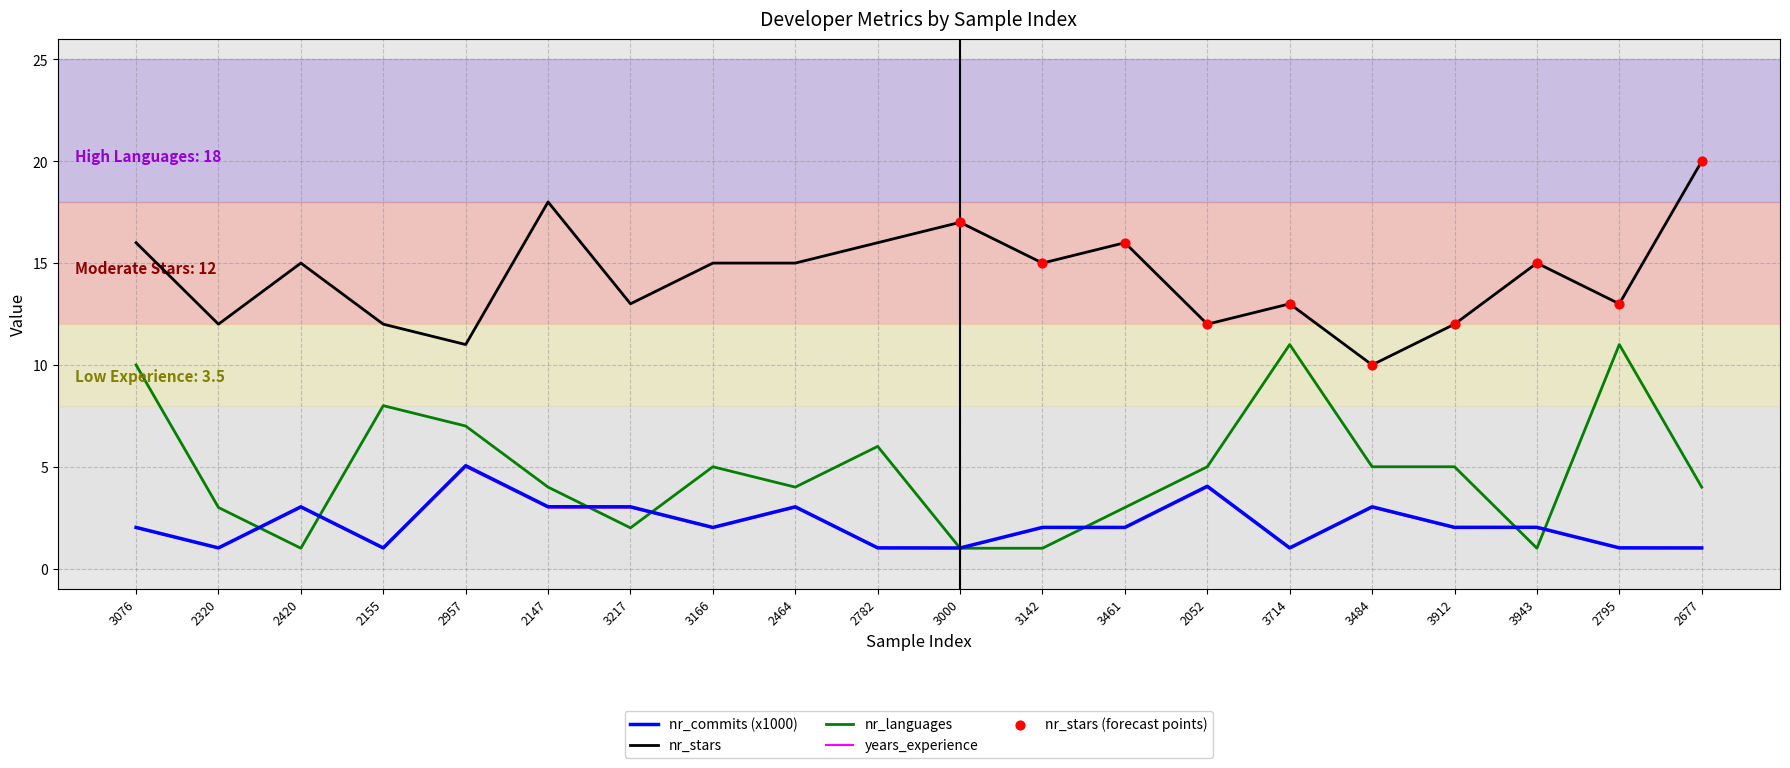

Which series has the largest total across all categories?

nr_stars